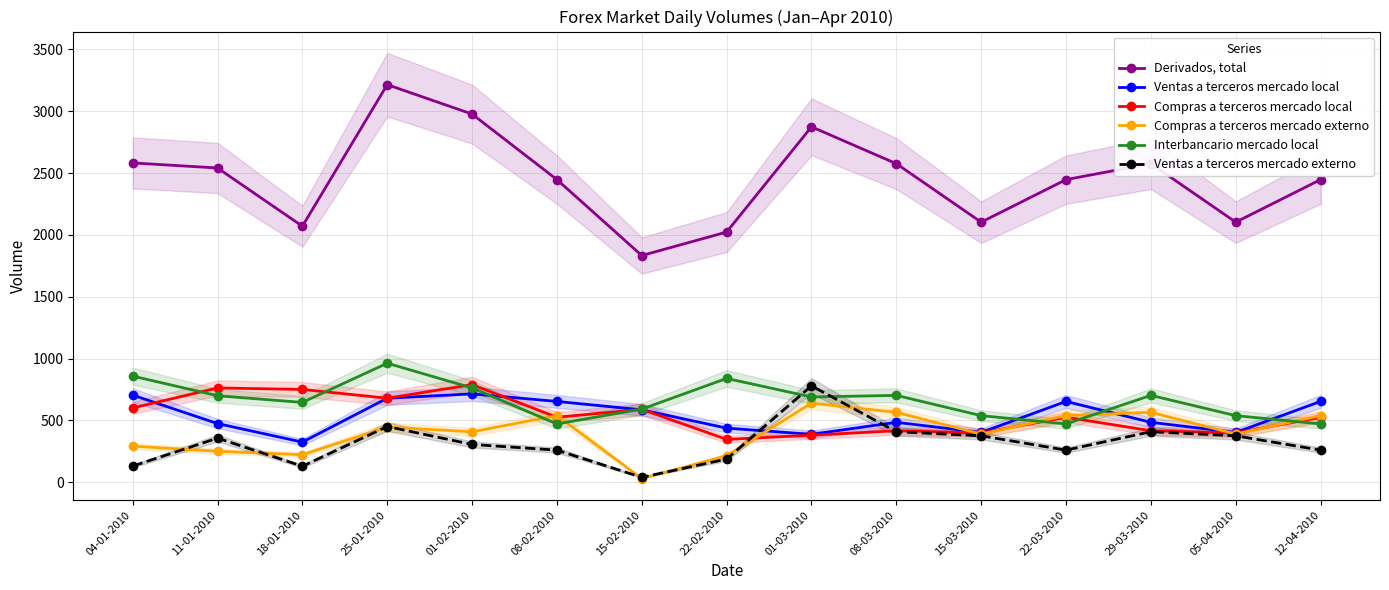

What is the minimum value for Interbancario mercado local?

471